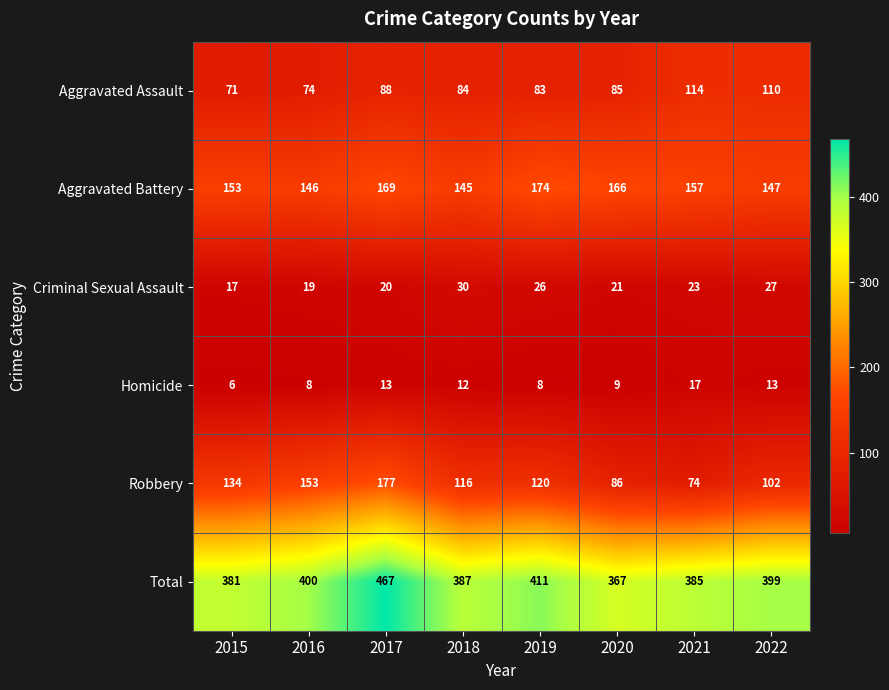

What is the smallest value displayed?

6